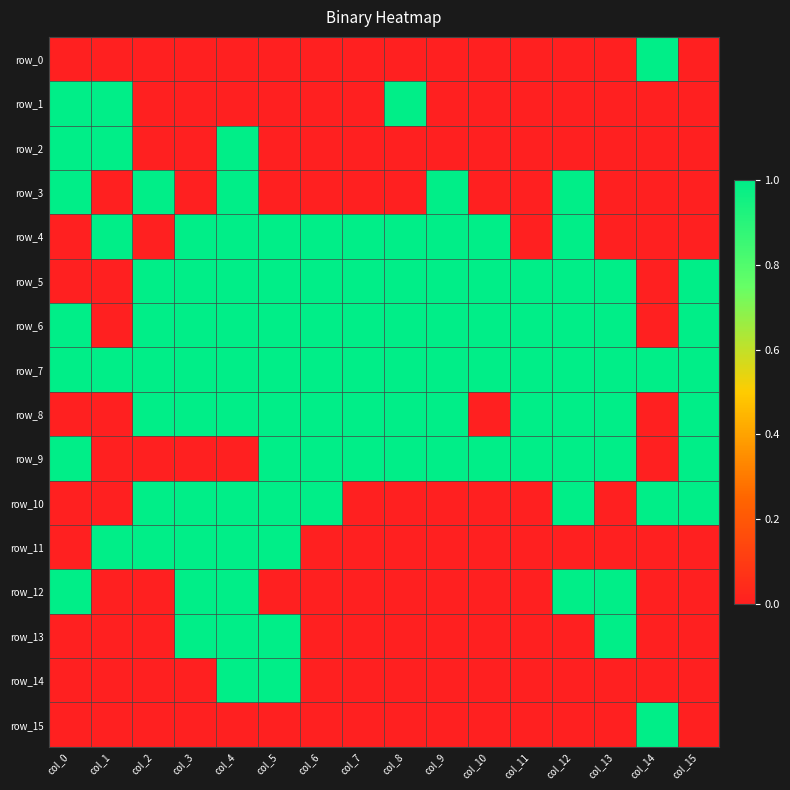

Which series has the largest range (max minus min)?

row_0